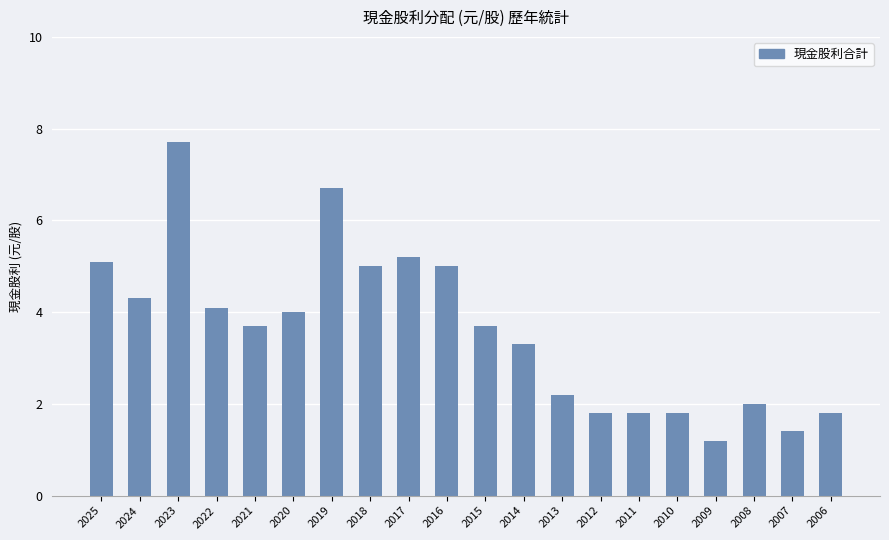

What is the change in value from 2021 to 2020?

+0.3